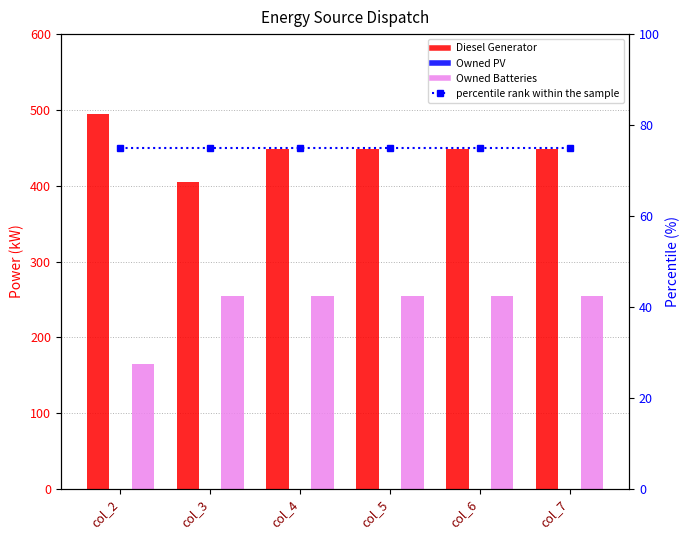

List the series in order of their peak value, lowest first.

Owned PV, percentile rank within the sample, Owned Batteries, Diesel Generator